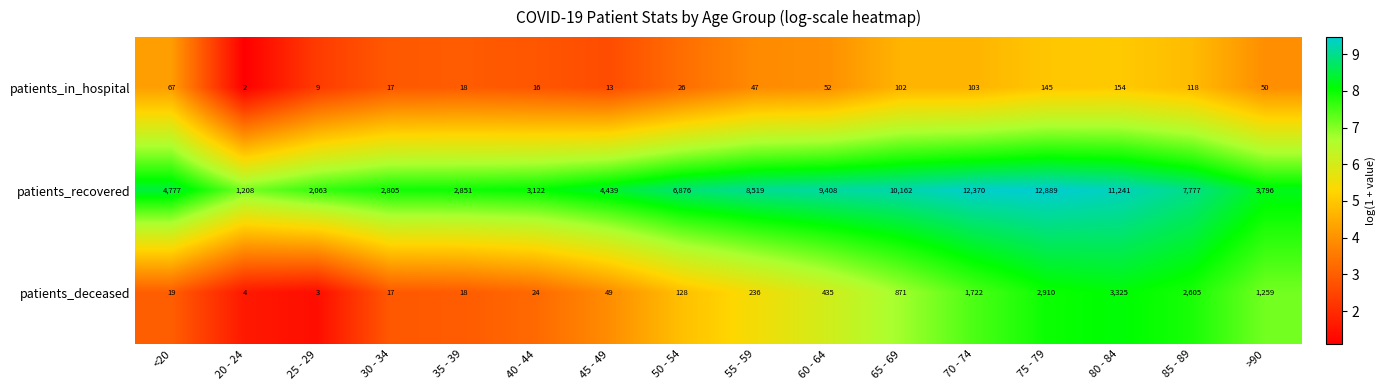

At which label is patients_deceased closest to 1664?

70 - 74